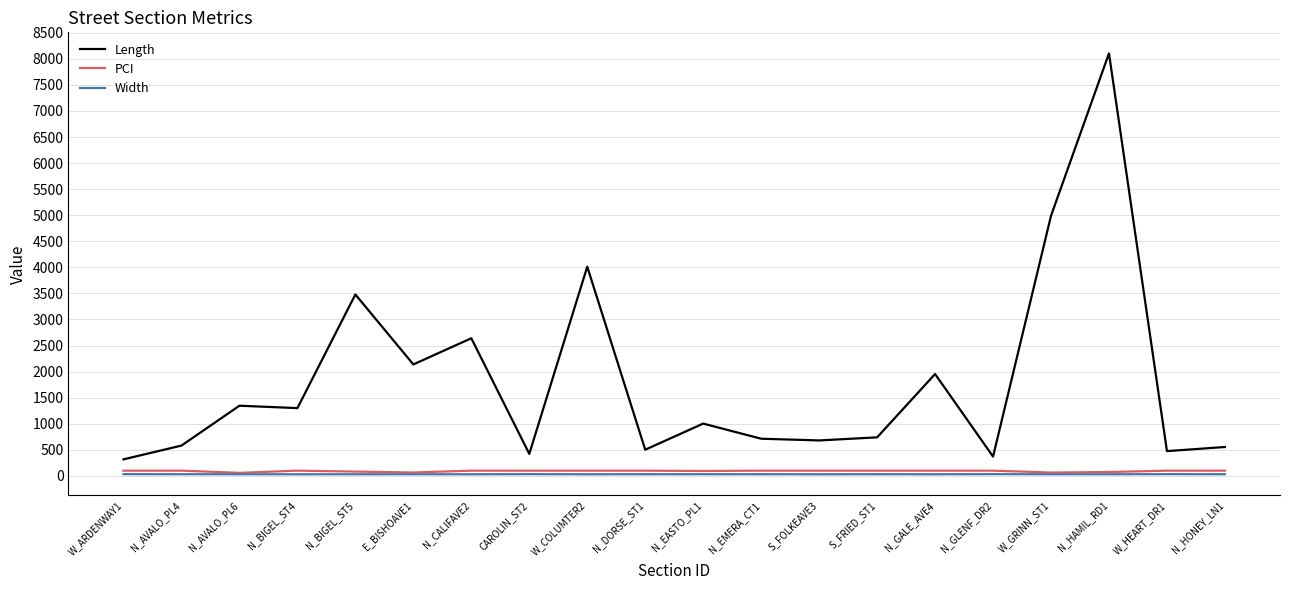

True or false: PCI and Length intersect in this chart.

False